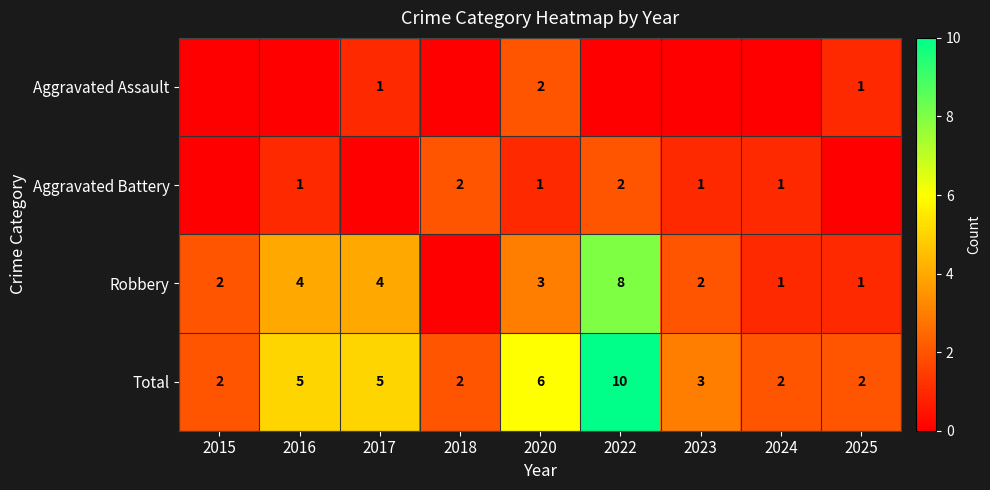

Which has a higher value, 2024 or 2018?

2024